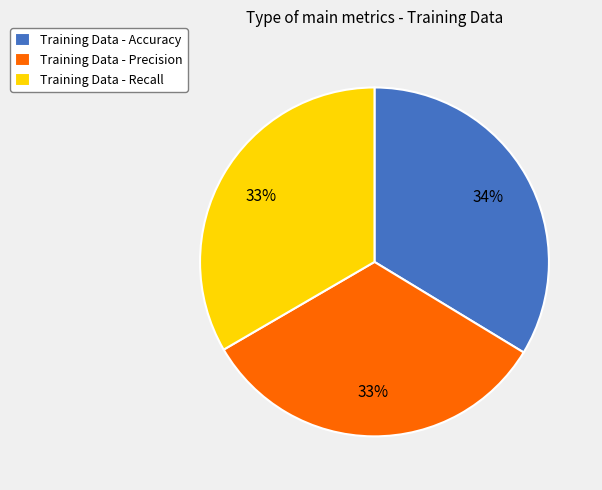

Combined, do Training Data - Precision and Training Data - Recall account for over 50%?

Yes